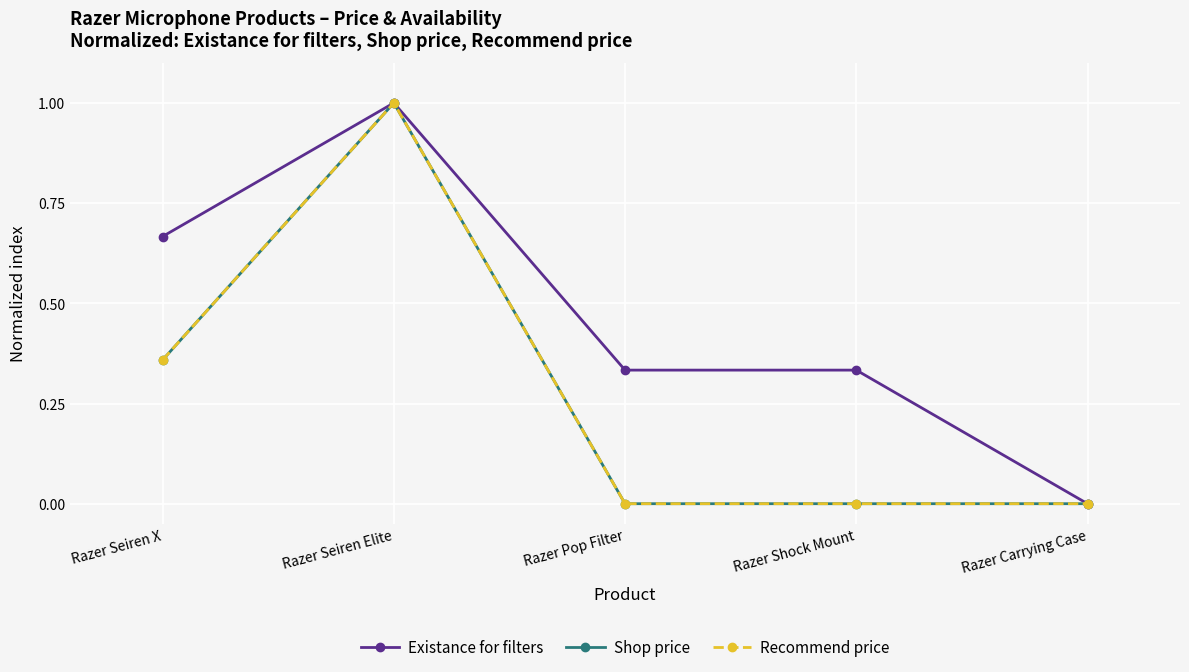

True or false: Shop price and Existance for filters cross at least once.

False